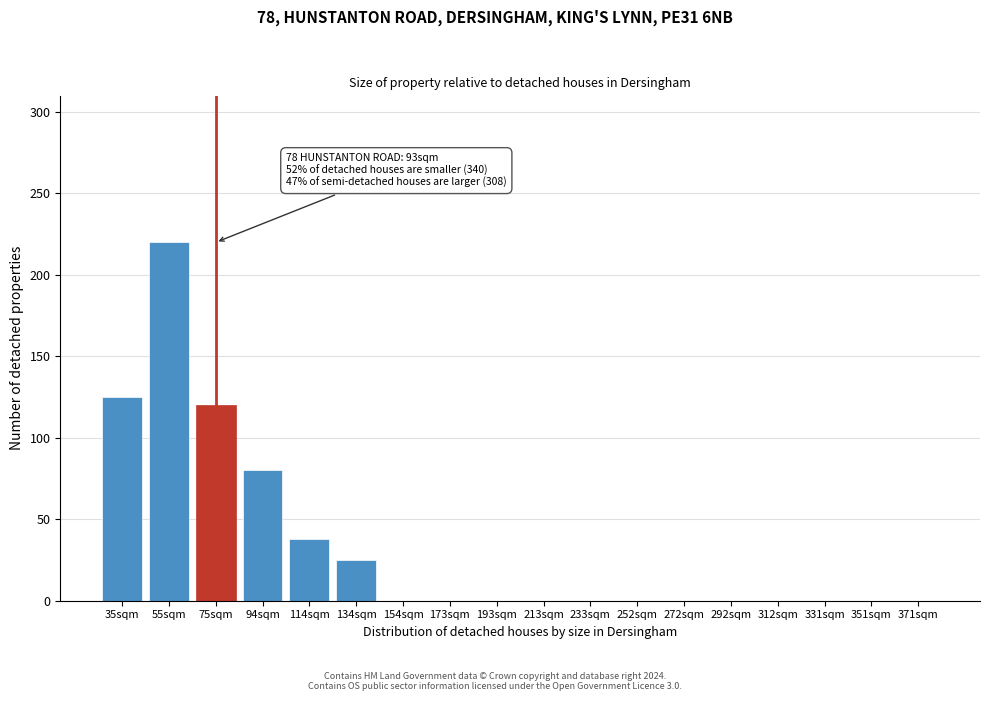

Reading left to right, extract all data points from this chart.

35sqm=125	55sqm=220	75sqm=120	94sqm=80	114sqm=38	134sqm=25	154sqm=0	173sqm=0	193sqm=0	213sqm=0	233sqm=0	252sqm=0	272sqm=0	292sqm=0	312sqm=0	331sqm=0	351sqm=0	371sqm=0